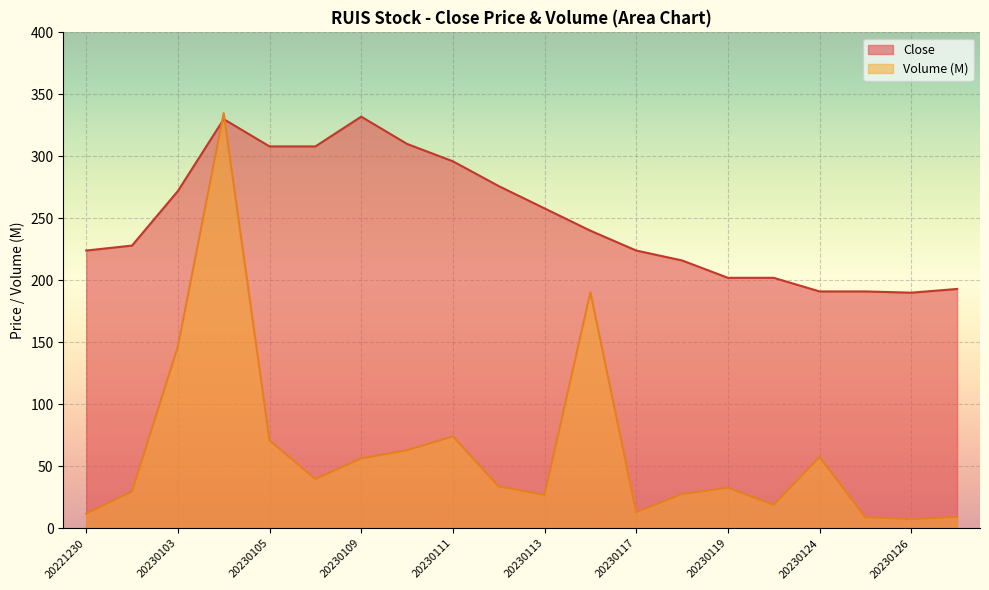

True or false: Volume and Close cross at least once.

True